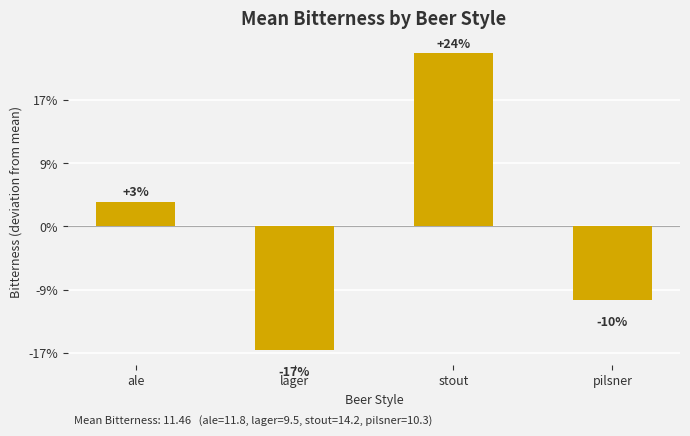

Are the bars horizontal?

No